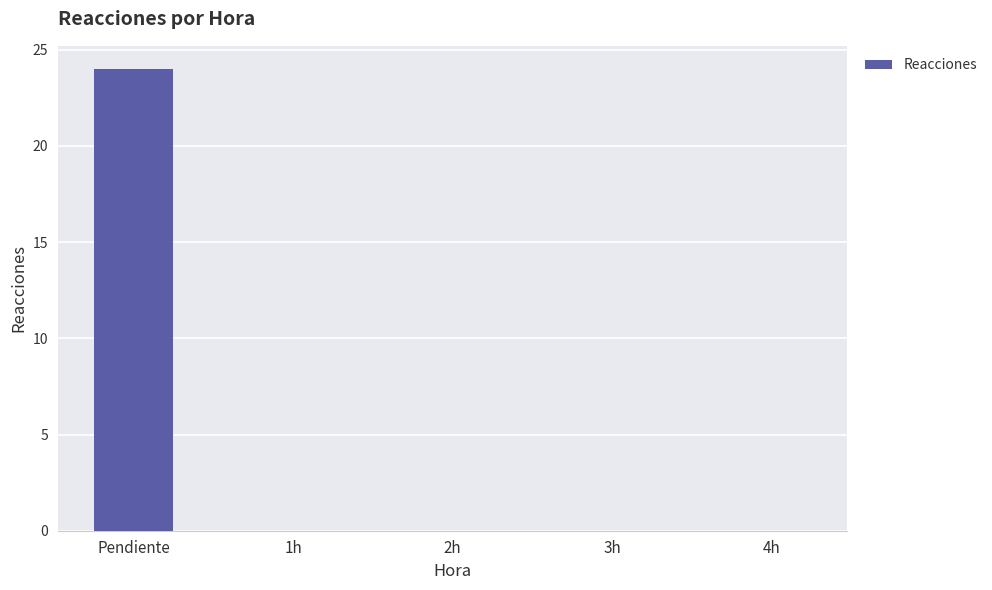

Which label corresponds to the largest value in the chart?

Pendiente